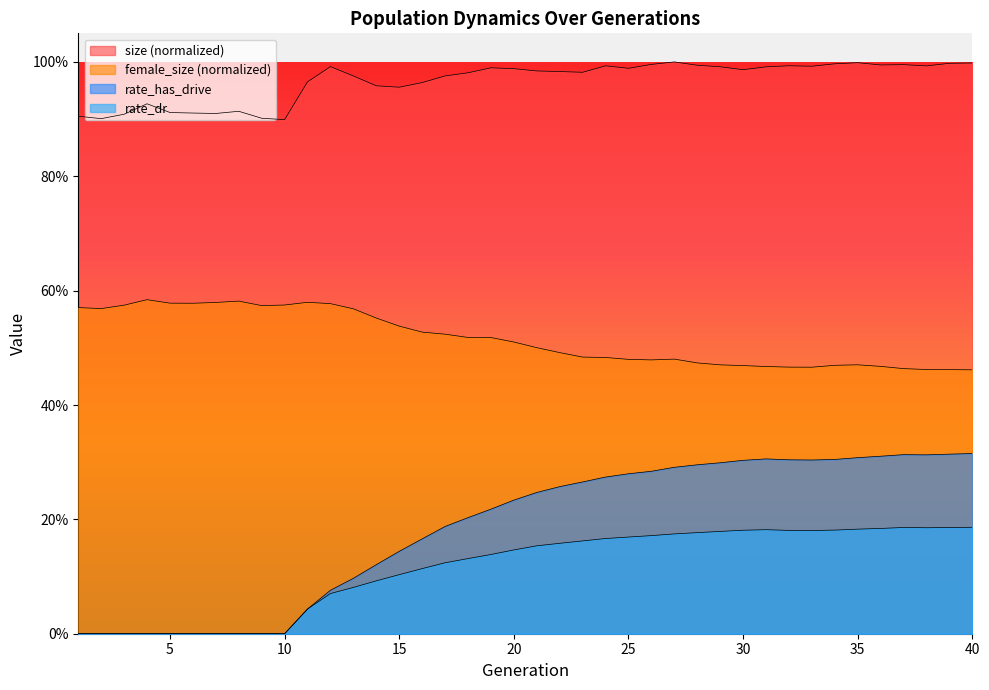

At which label does rate_has_drive reach its minimum?

1